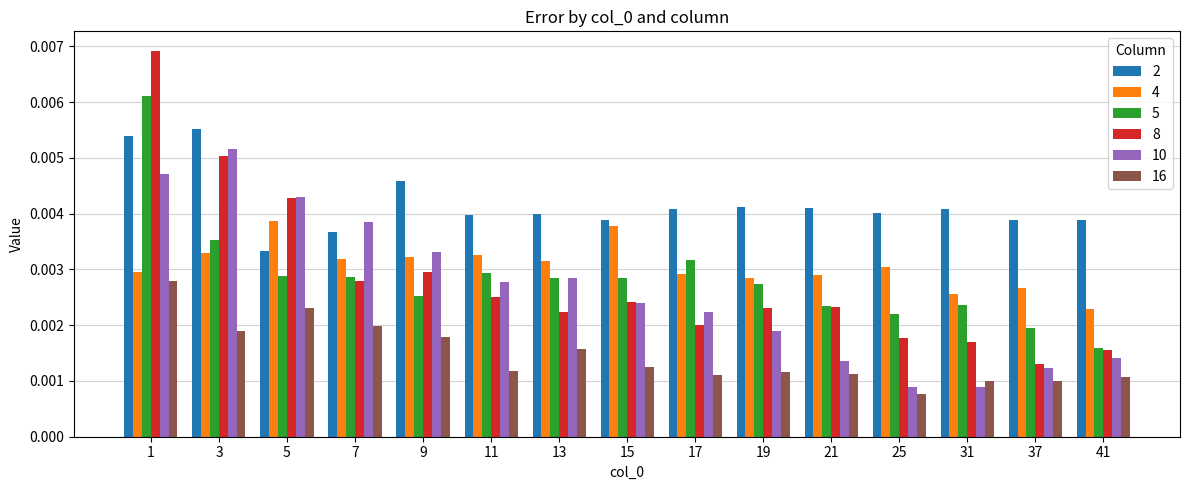

Does the chart contain any negative values?

No